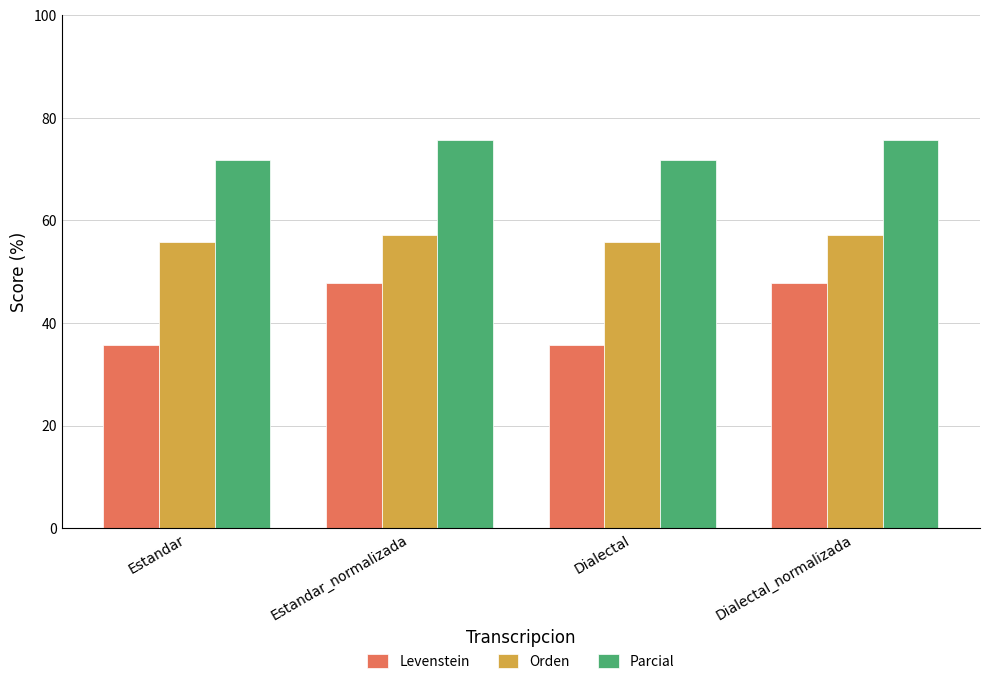

Is it true that Levenstein equals 48.2 at Estandar?

False